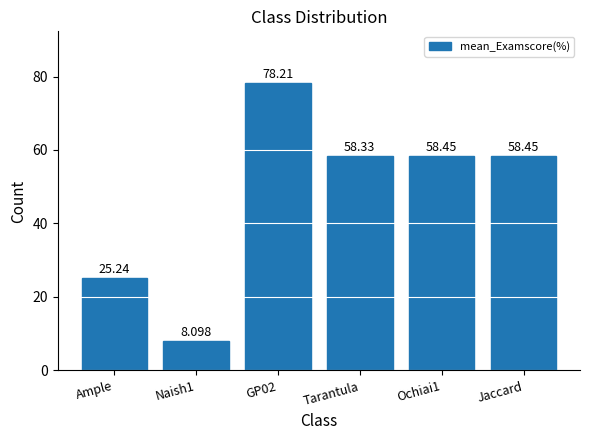

What is the label of the 4th bar from the left?

Tarantula